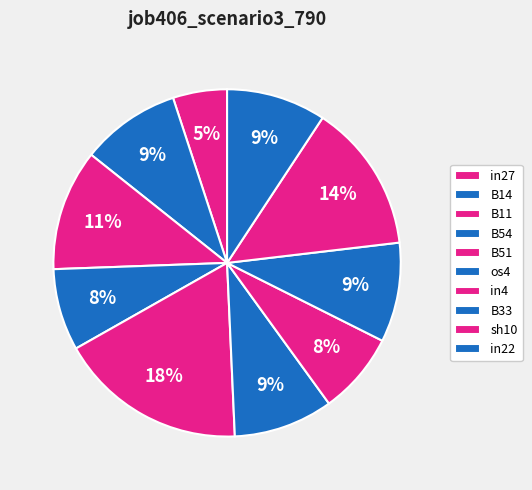

Is the sum of in27 and sh10 greater than half?

No